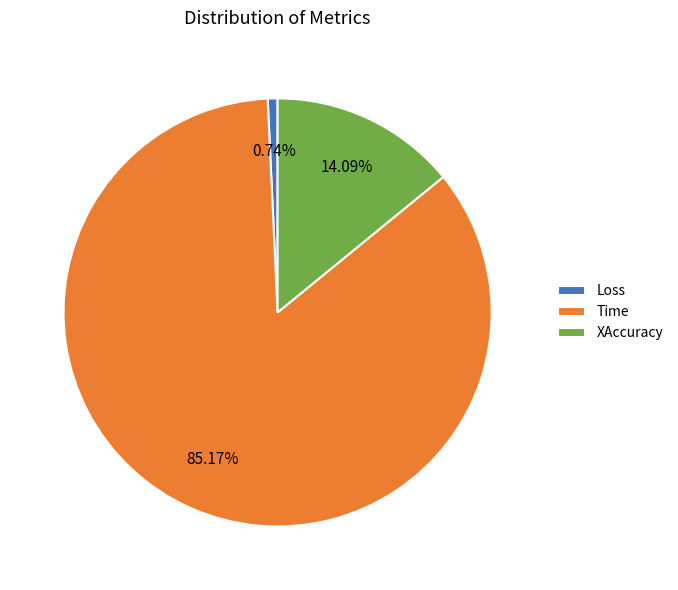

How many segments does this pie chart have?

3